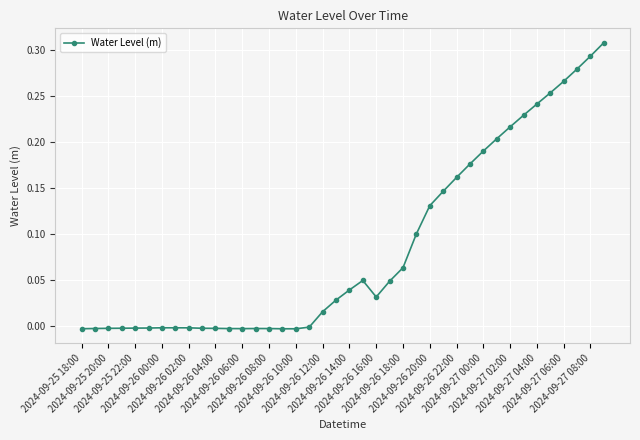

What is the sum of all values?

3.4